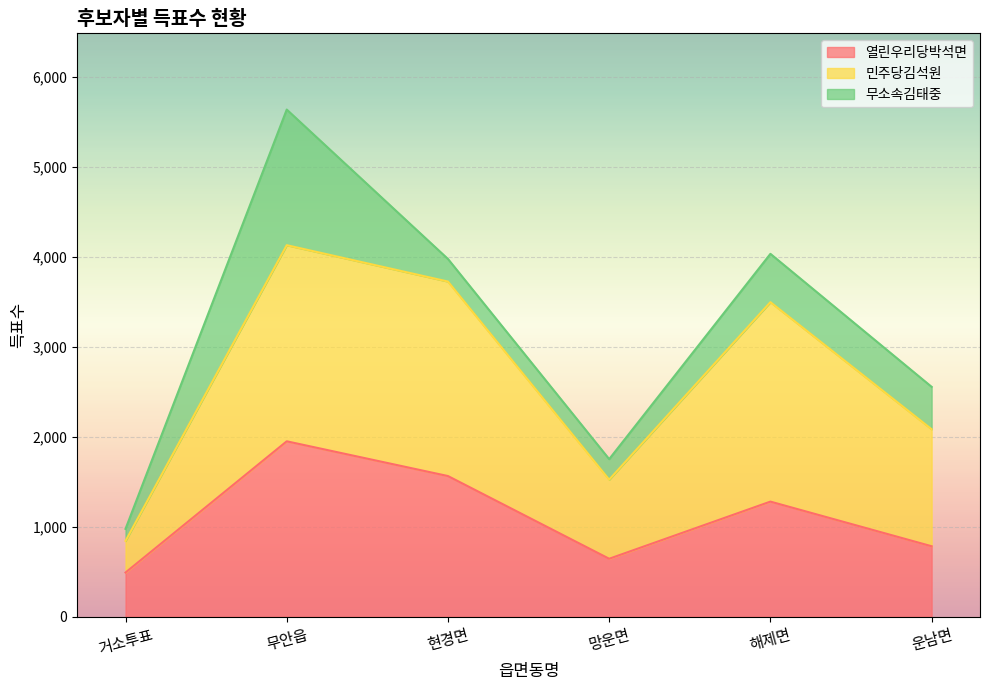

Rank the categories by 민주당김석원 value from highest to lowest.

무안읍, 현경면, 해제면, 운남면, 망운면, 거소투표